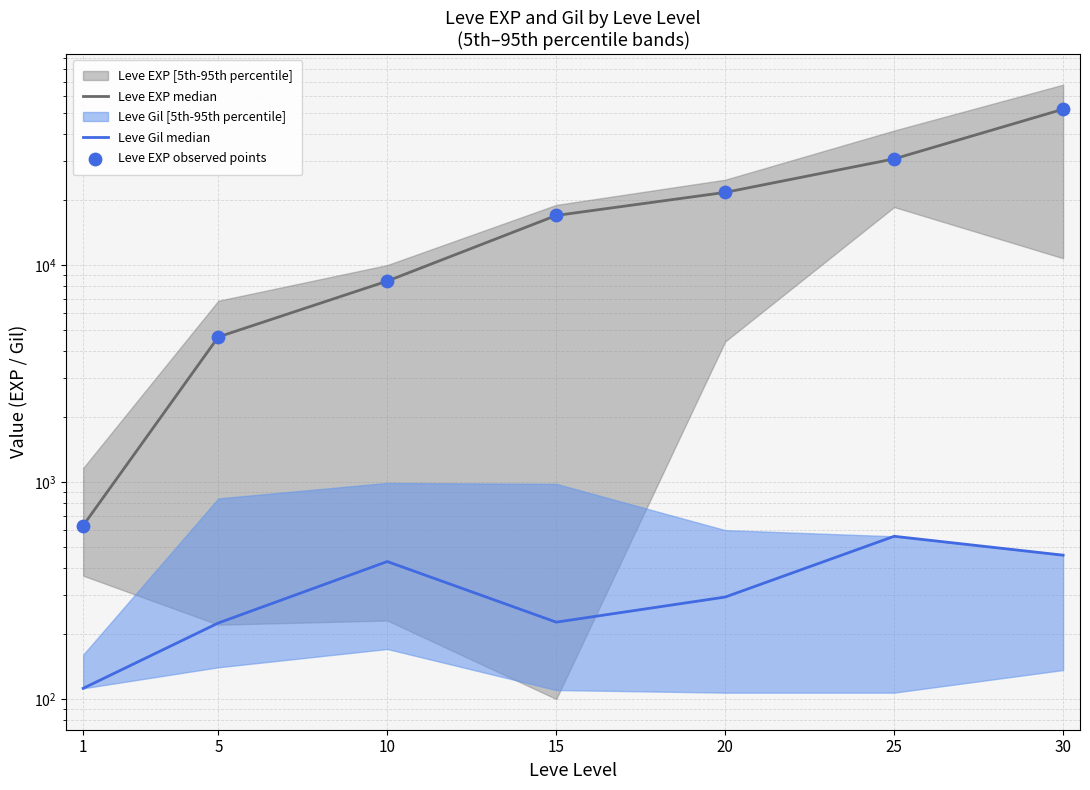

What is the total value across all series at 20?

43495